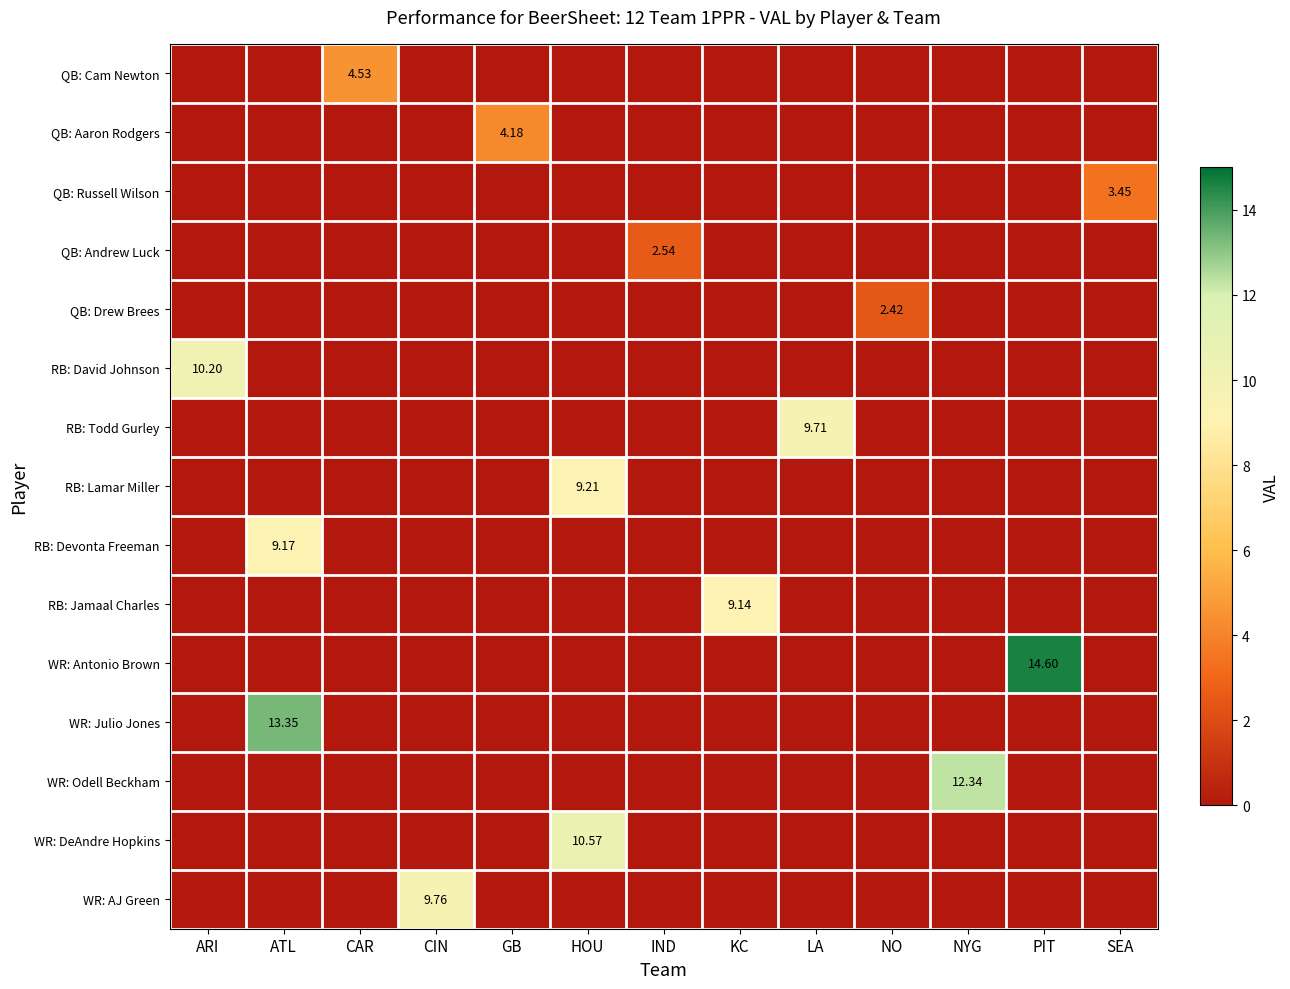

What is the sum of all QB: Drew Brees values?

2.4